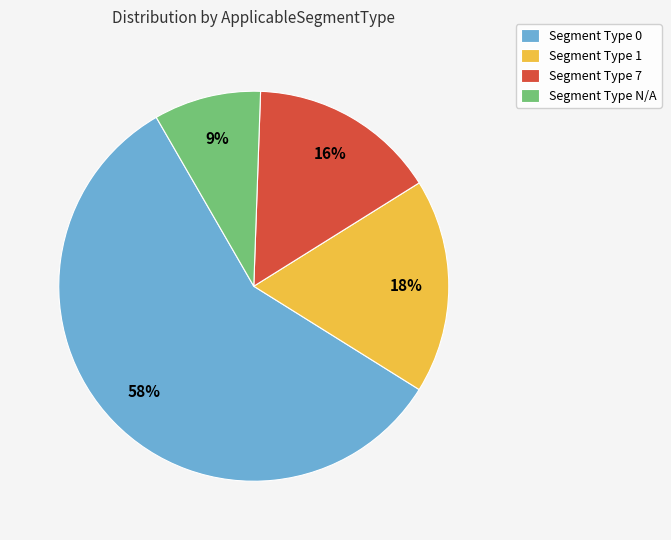

Between Segment Type N/A and Segment Type 7, which is larger?

Segment Type 7